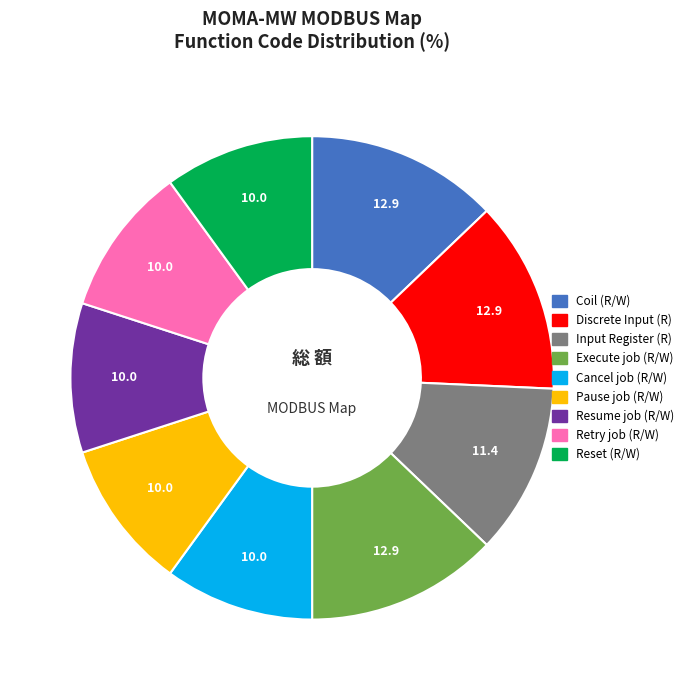

Is there any slice that represents more than half of the pie?

No